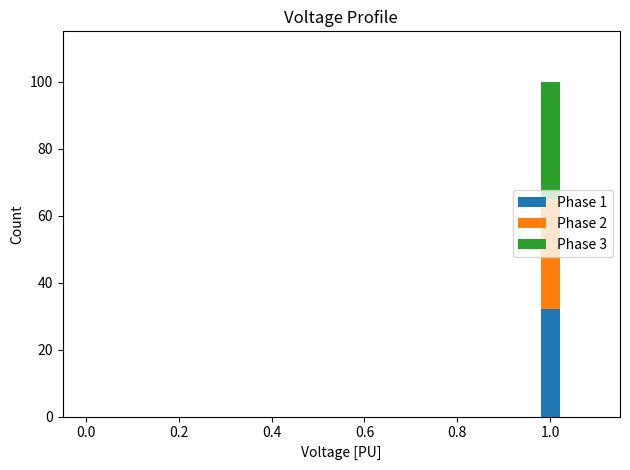

The Phase 1 series shows 16 at 0.0. True or false?

False